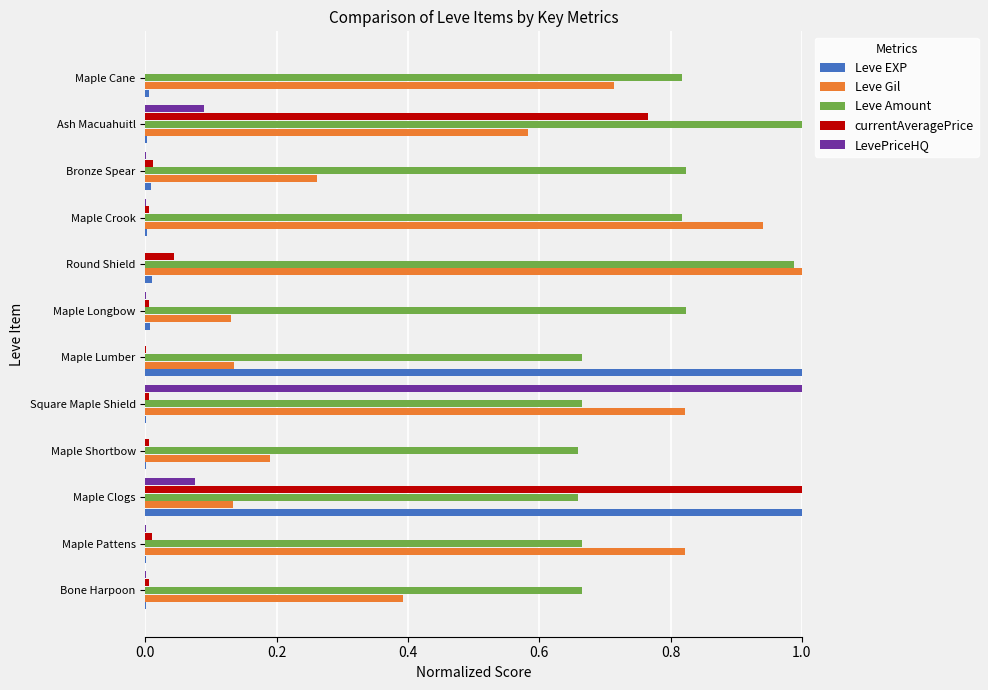

Is it true that Leve Gil equals 0.4 at Bone Harpoon?

True